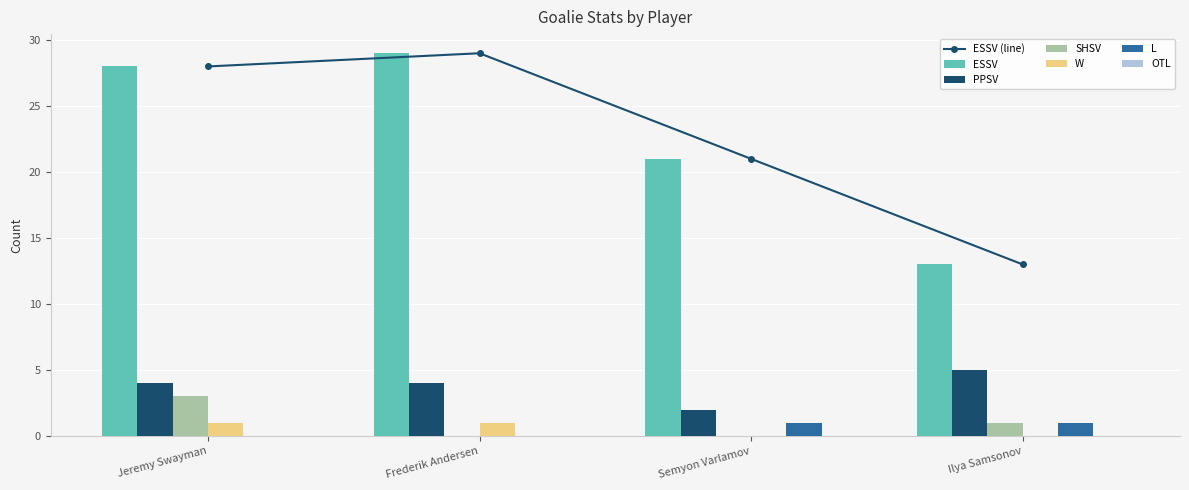

What is the spread (max minus min) of values at Jeremy Swayman?

28